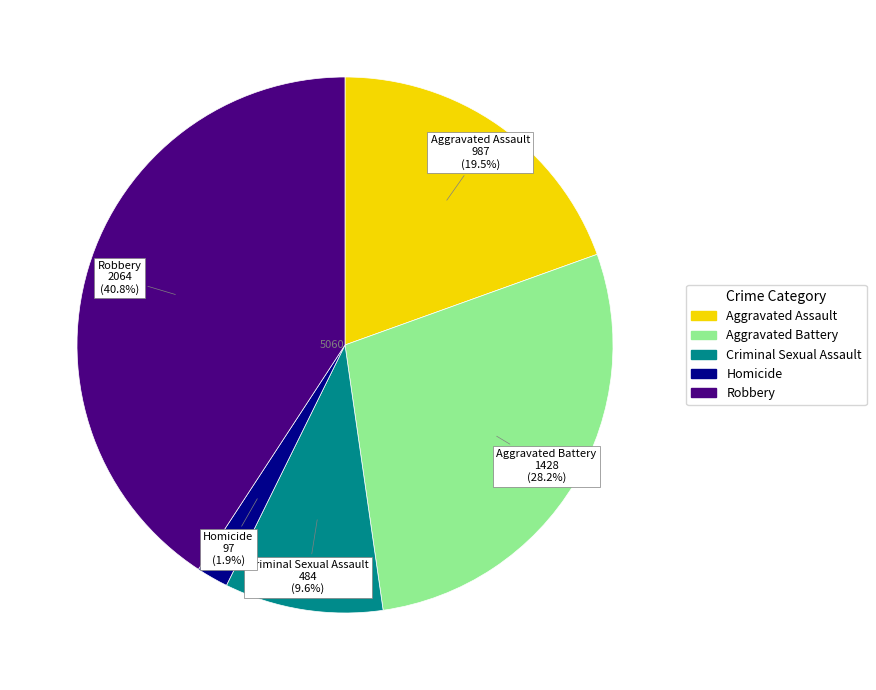

Rank the categories by value from lowest to highest.

Homicide, Criminal Sexual Assault, Aggravated Assault, Aggravated Battery, Robbery